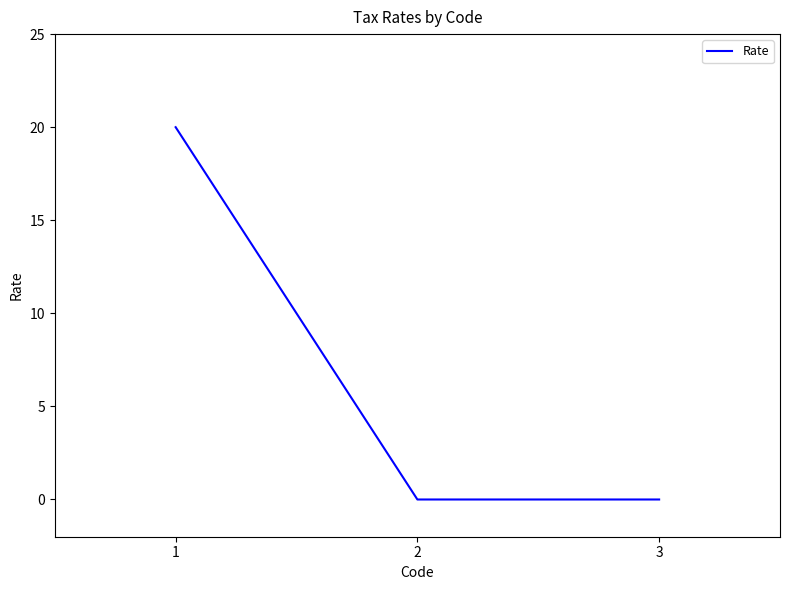

What is the difference between the maximum and second lowest values?

20